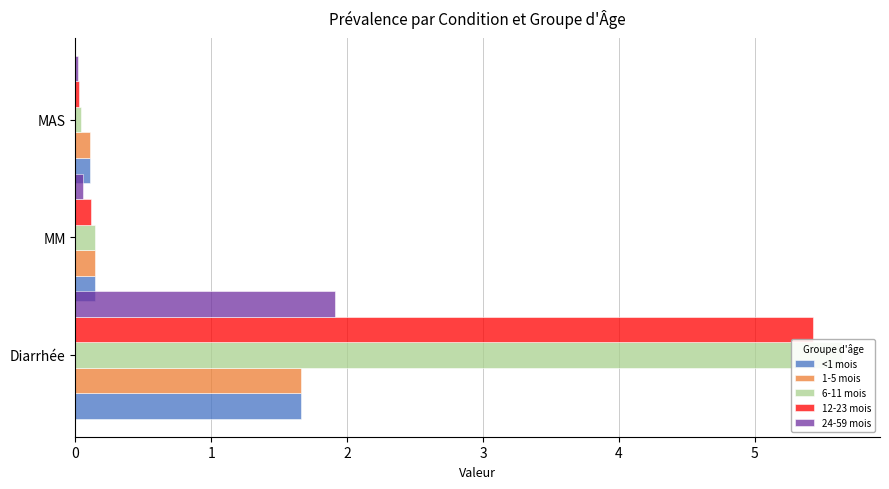

What is the sum of all 24-59 mois values?

2.0